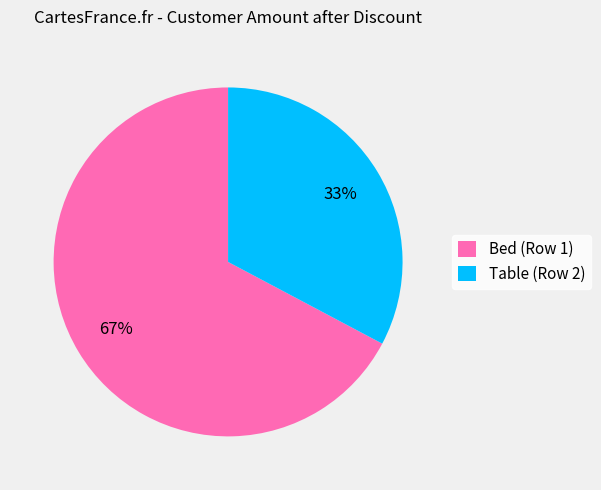

How many segments does this pie chart have?

2